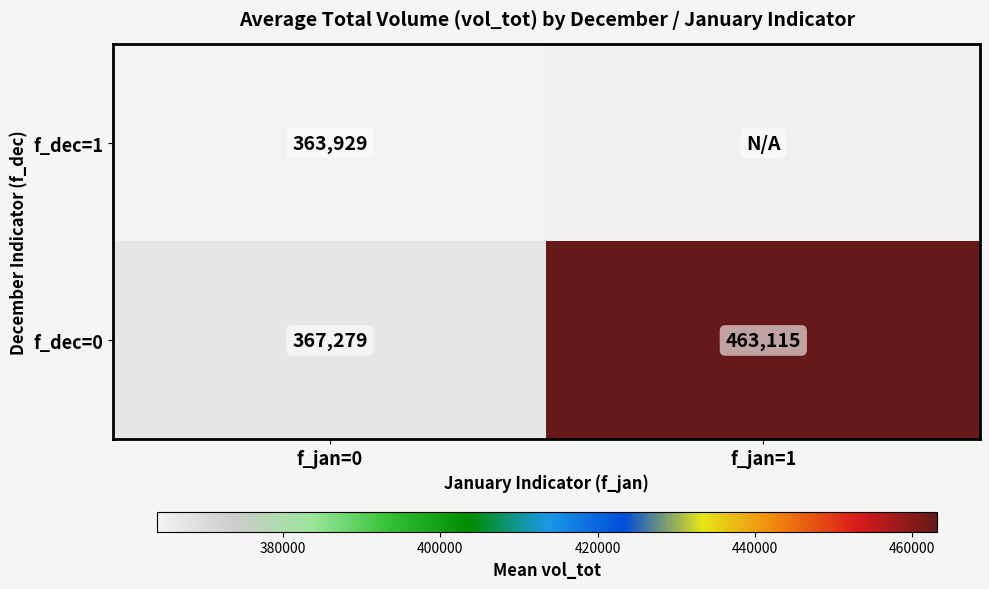

At which category is the sum across all series the highest?

f_jan=0